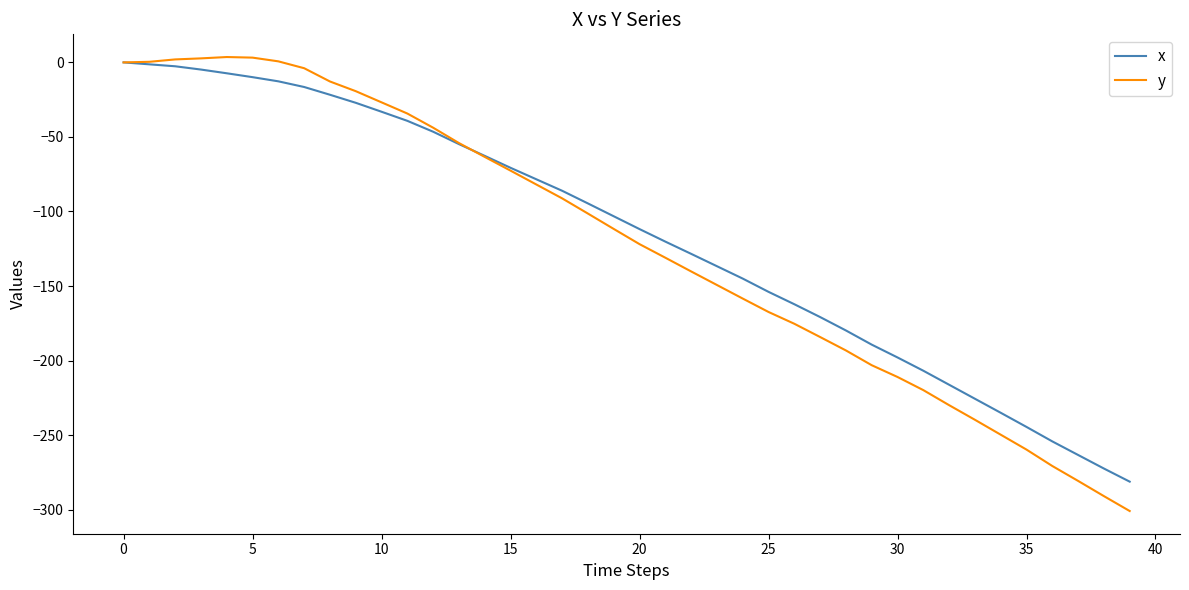

Which series has the widest spread of values?

y